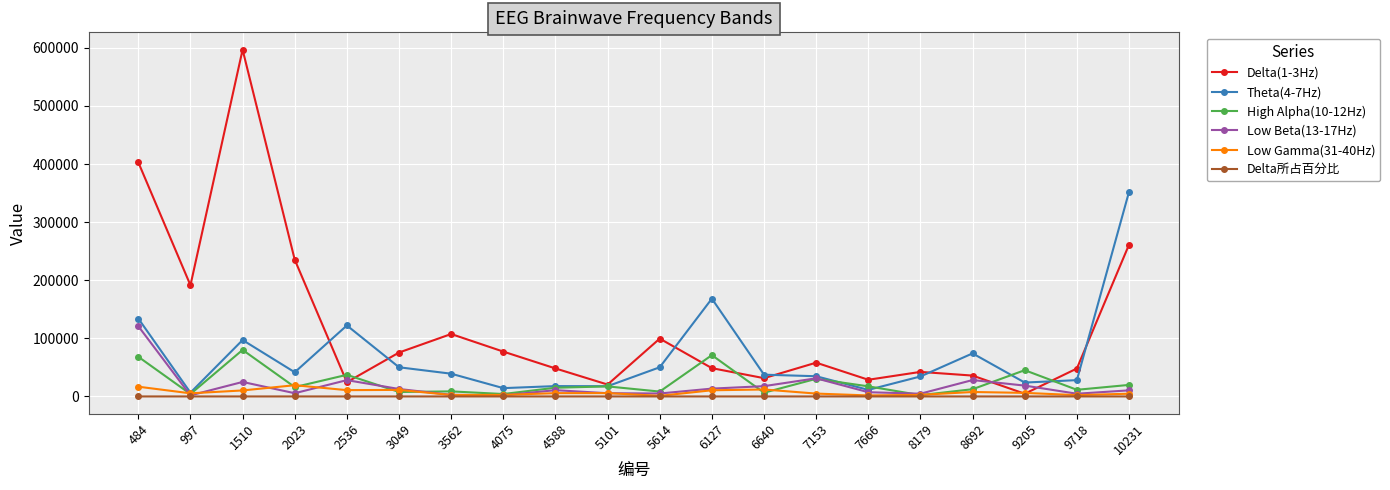

What is the difference between the maximum and second lowest values in the Low Gamma(31-40Hz) series?

17595.0